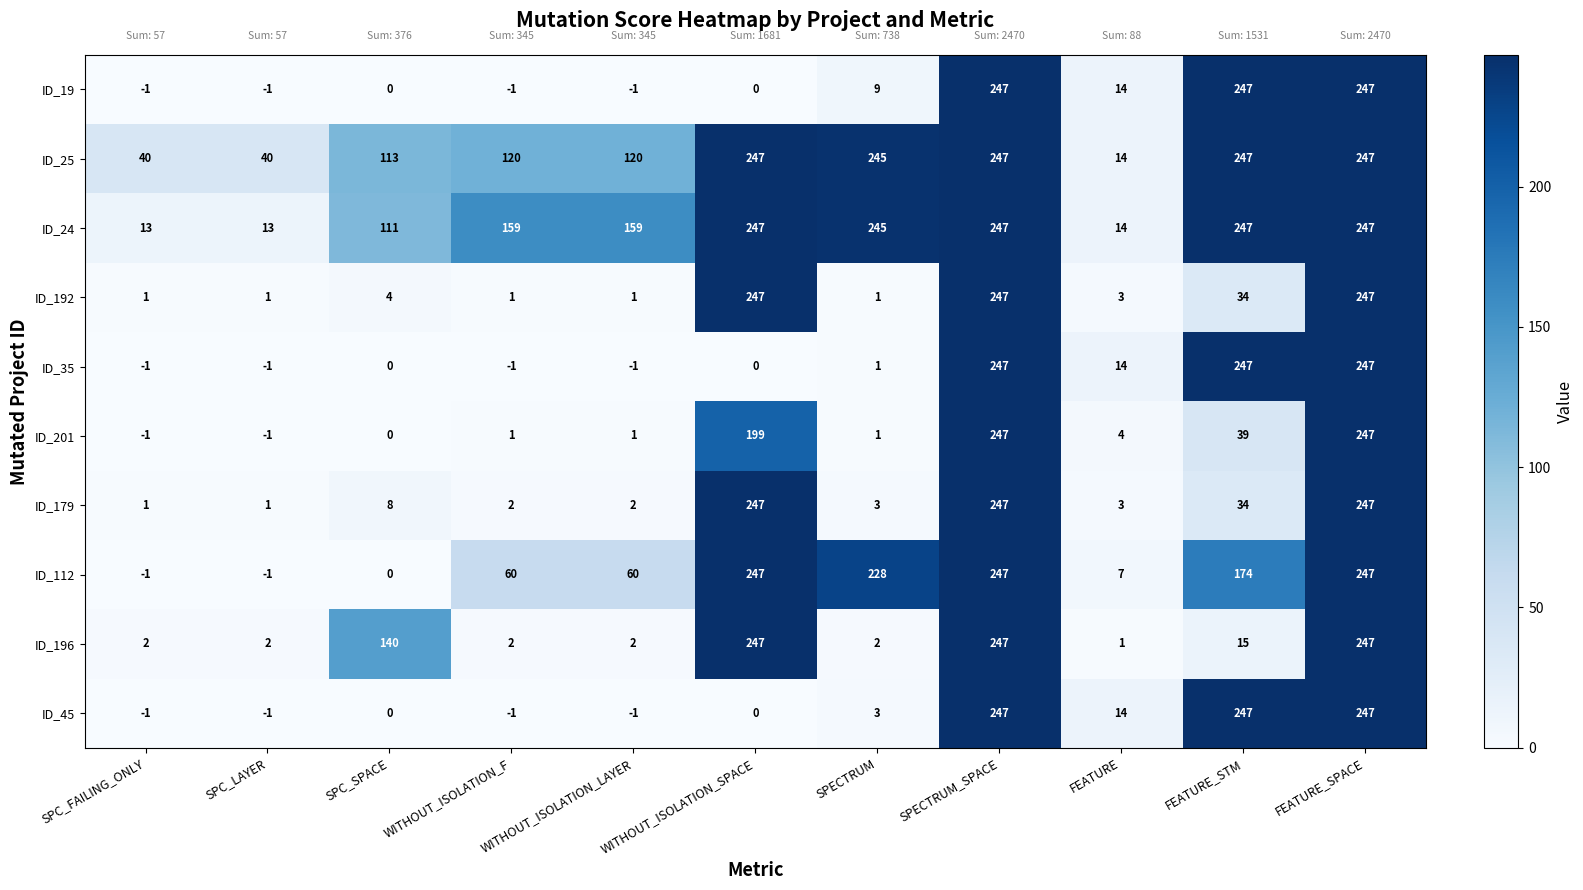

The value of ID_19 at FEATURE is 19. True or false?

False